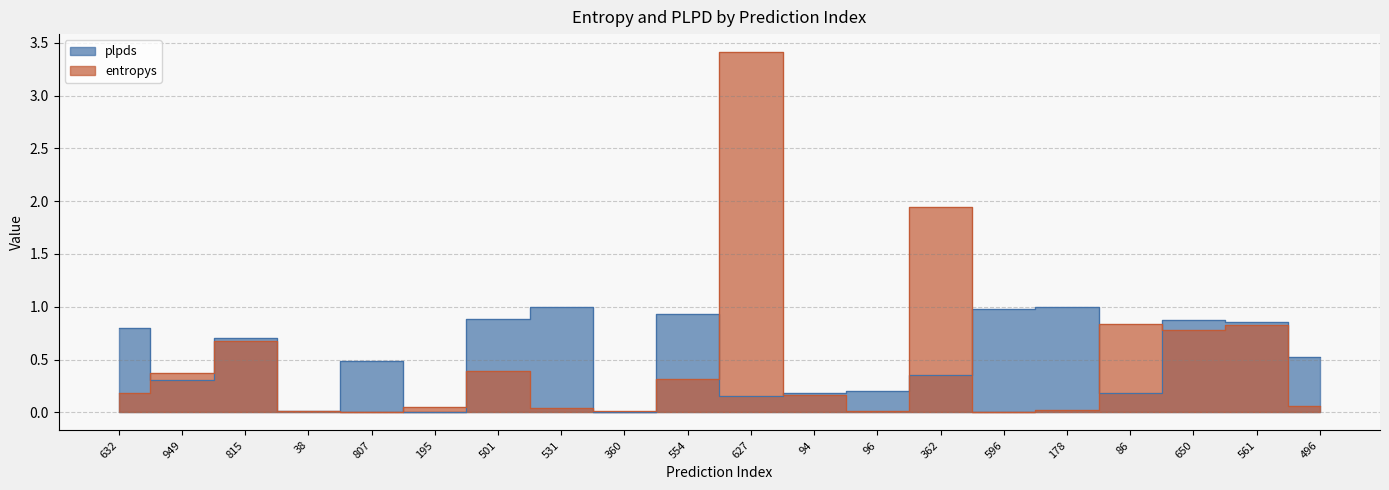

How many interior local peaks does the entropys series have?

6